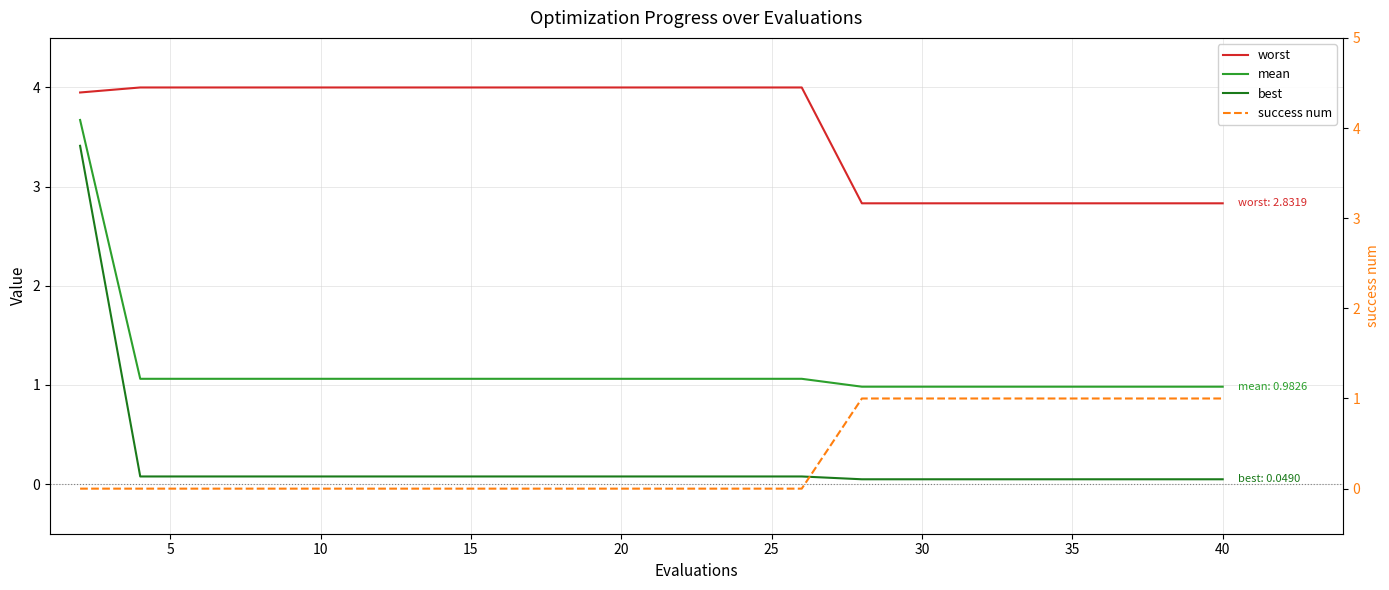

Count the number of data series in this chart.

4